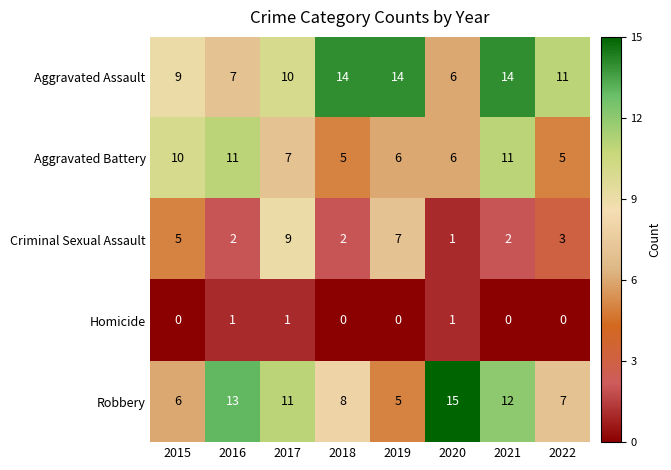

What is the difference between the maximum and minimum values in the Aggravated Assault series?

8